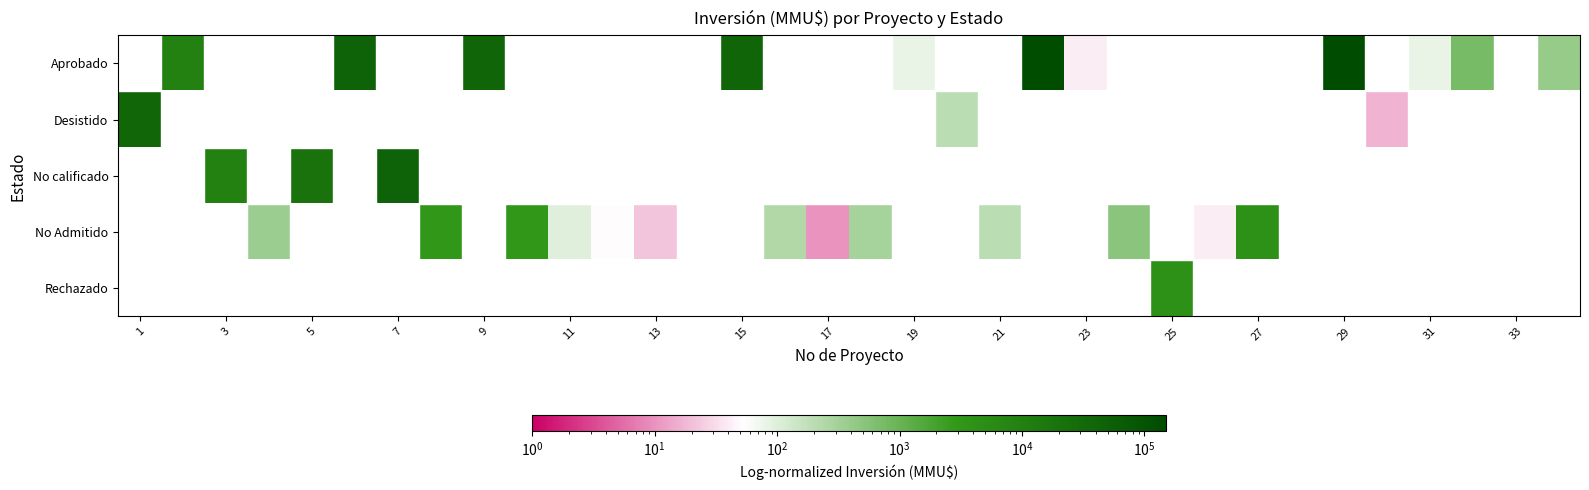

Count the number of data series in this chart.

5